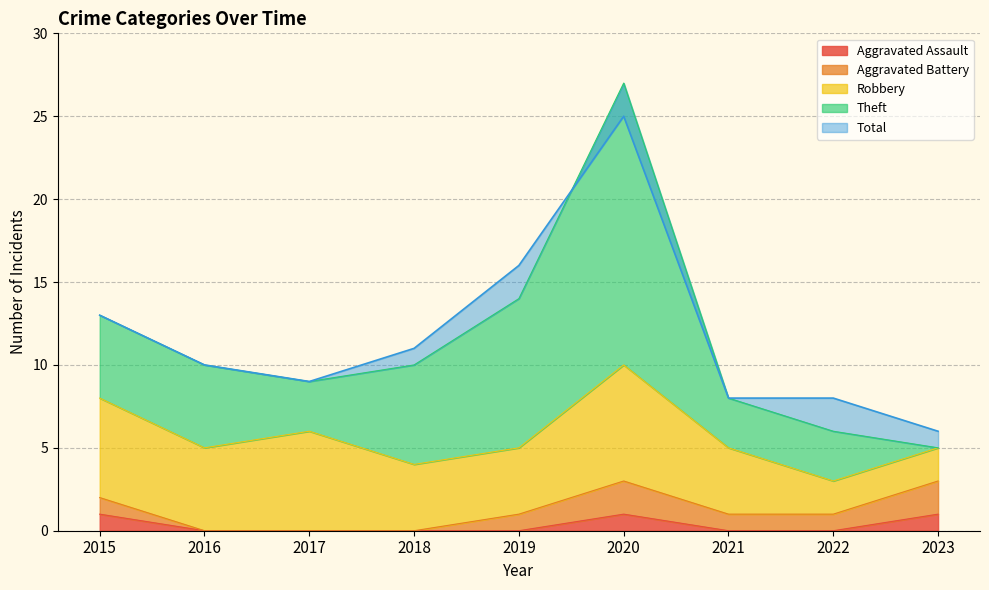

The value of Robbery at 2022 is 2. True or false?

True